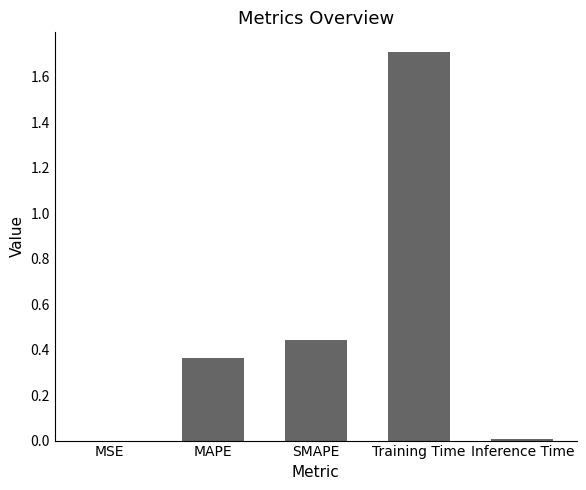

What is the change in value from MAPE to Training Time?

+1.3